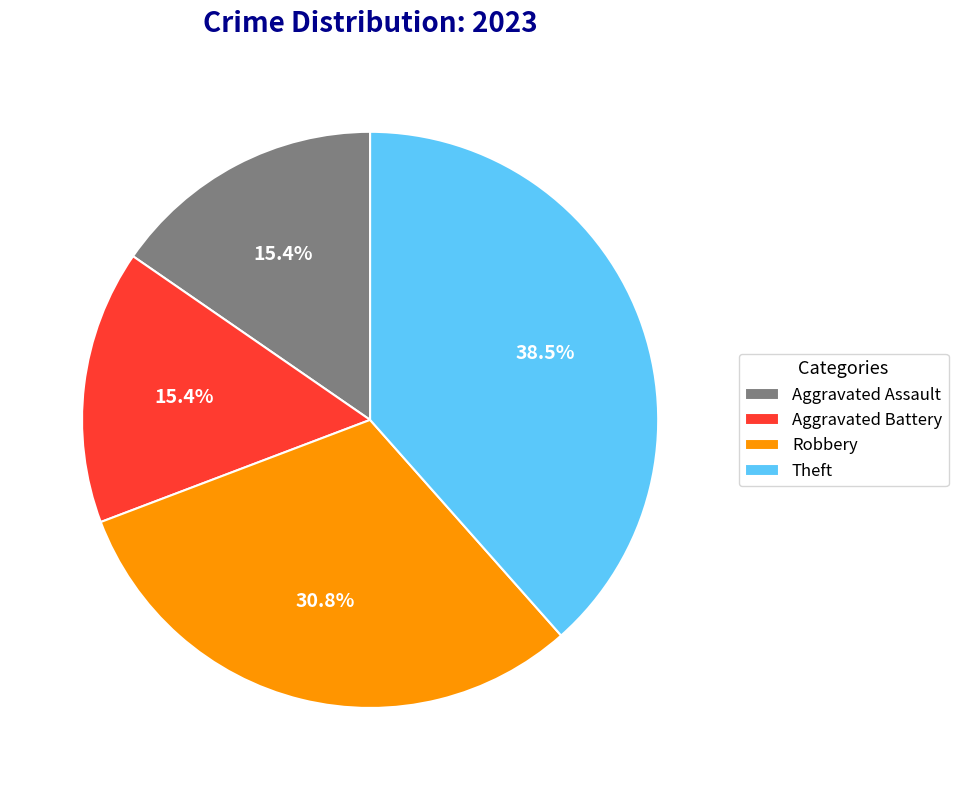

Which category has the biggest portion of the pie?

Theft